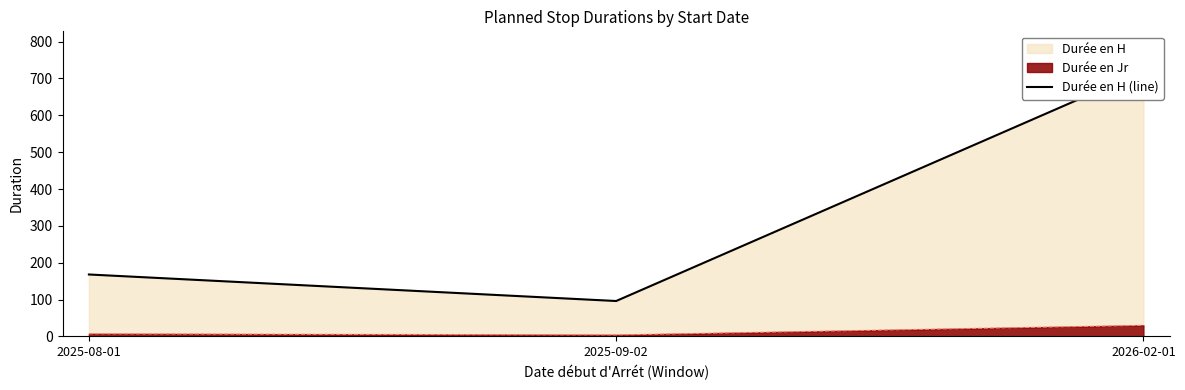

At which category does the chart reach its minimum across all series?

2025-09-02